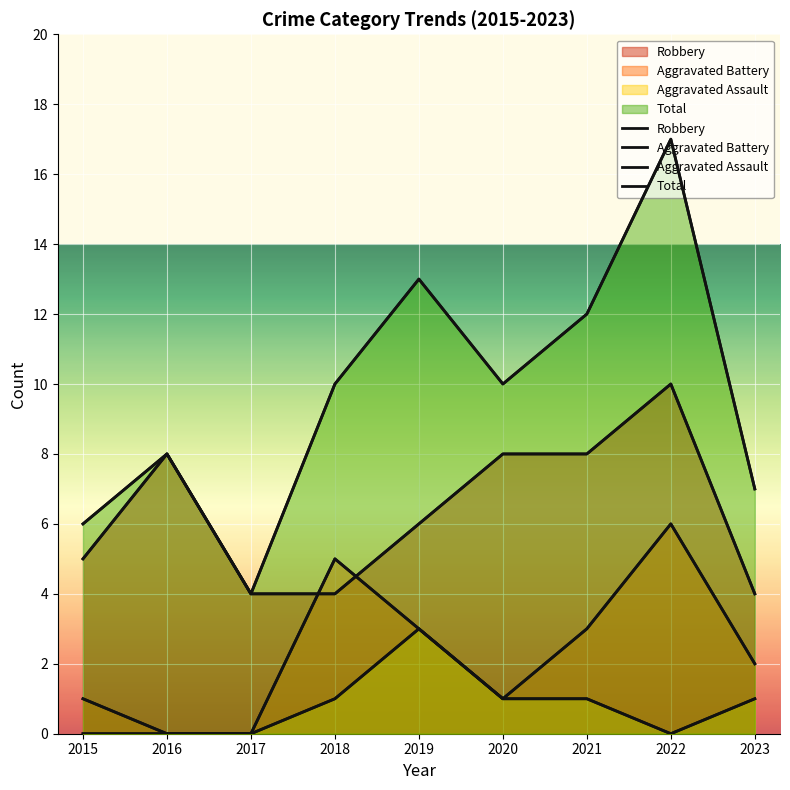

How many times do Aggravated Battery and Robbery cross each other?

2